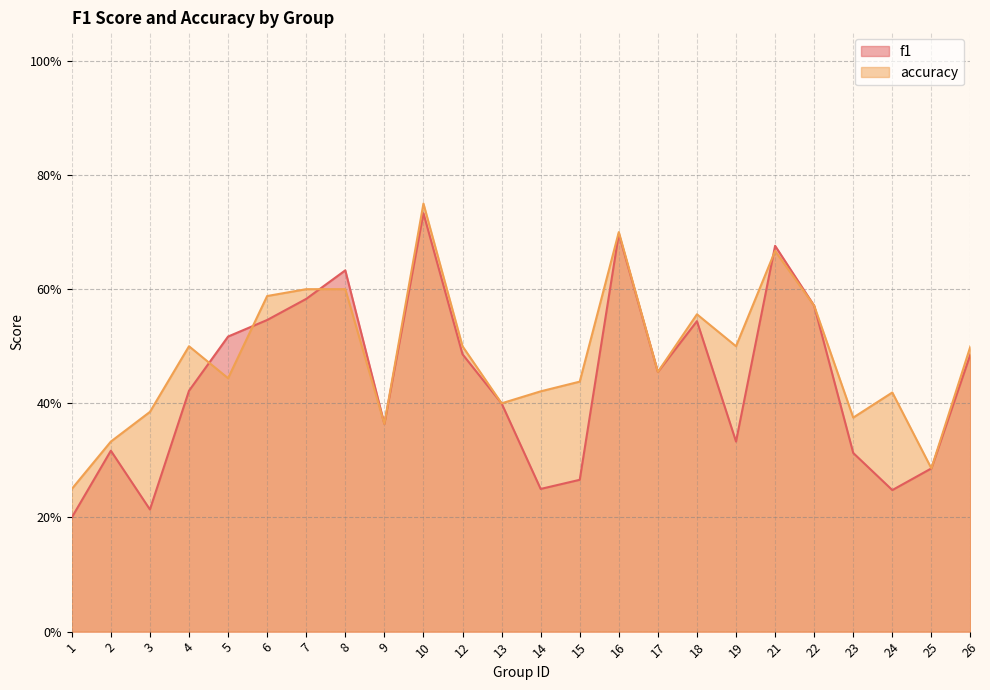

What is the total value across all series at 14?

0.7